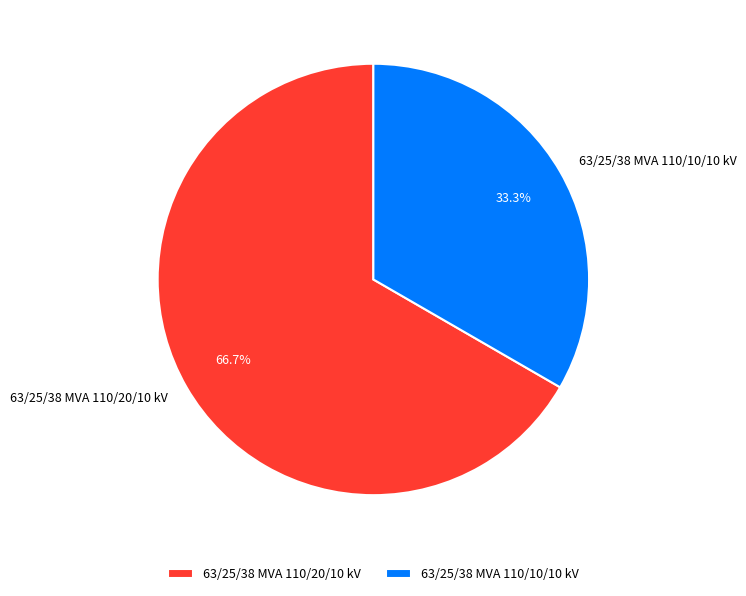

What percentage do 63/25/38 MVA 110/10/10 kV and 63/25/38 MVA 110/20/10 kV together represent?

100.0%